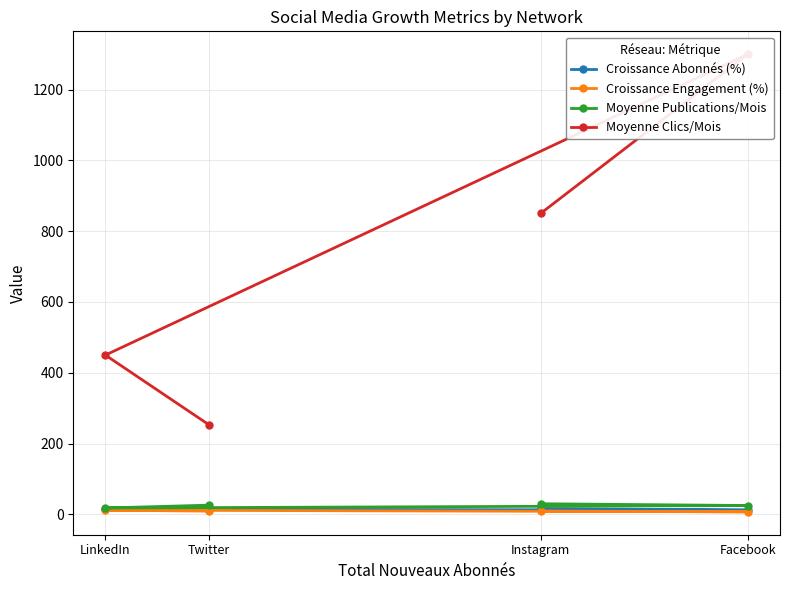

Between Facebook and Twitter, which series saw the biggest shift?

Moyenne Clics/Mois